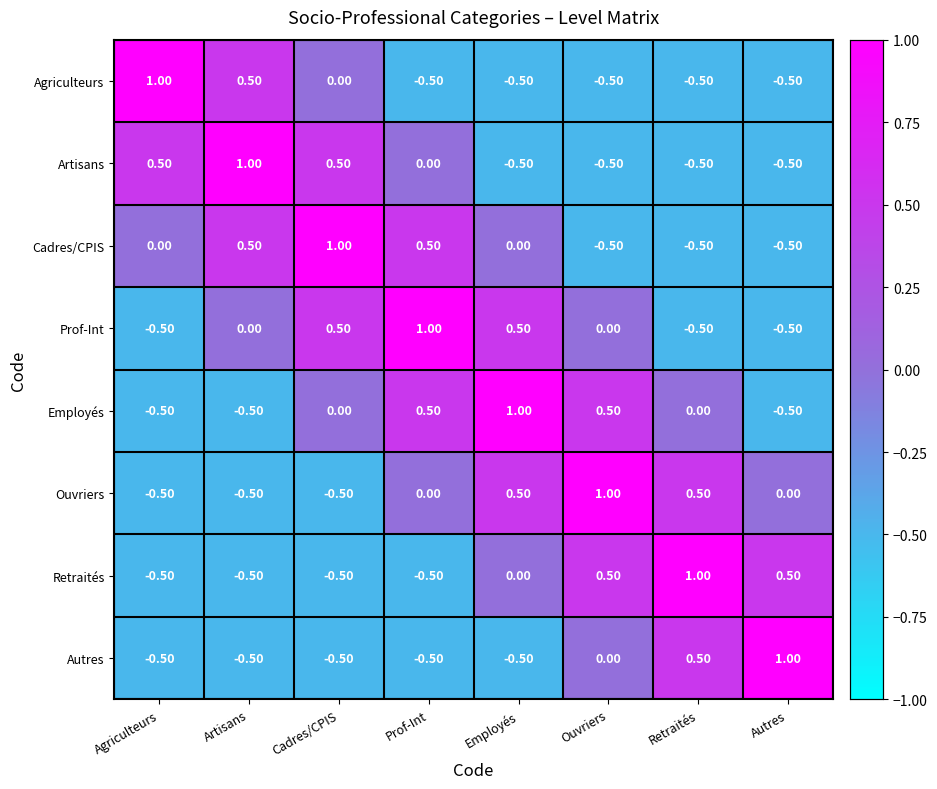

What is the spread (max minus min) of values at Retraités?

1.5